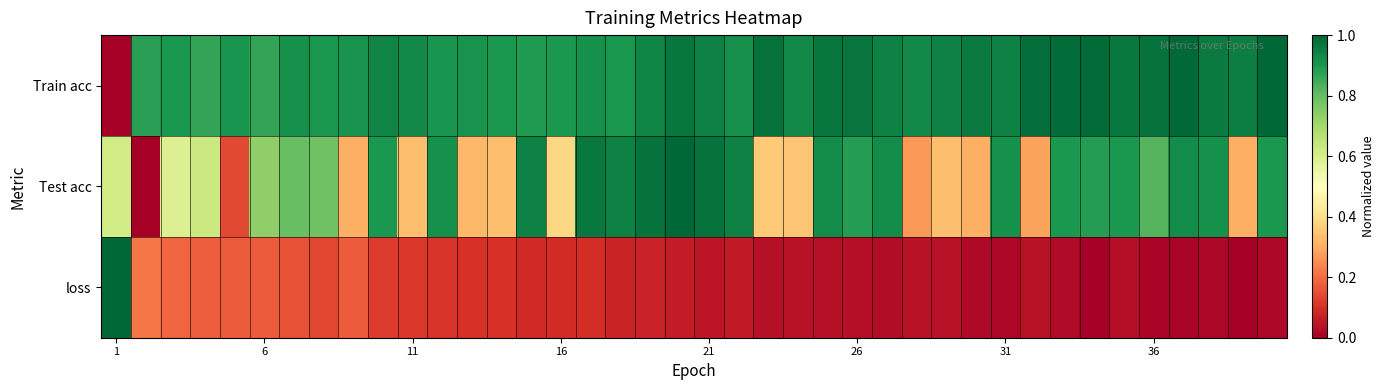

At which category does the chart reach its peak across all series?

39